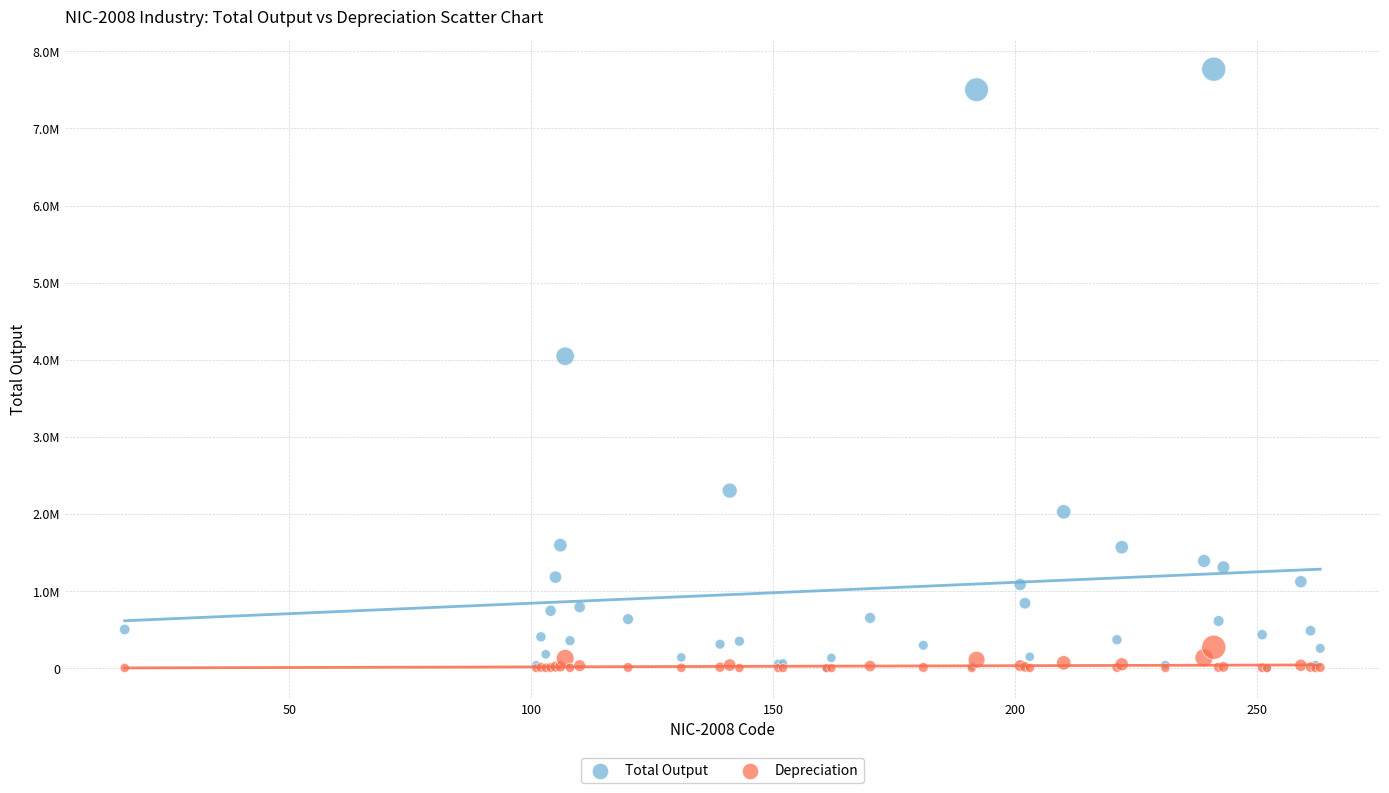

What are all the series names shown in the legend?

Total Output, Depreciation